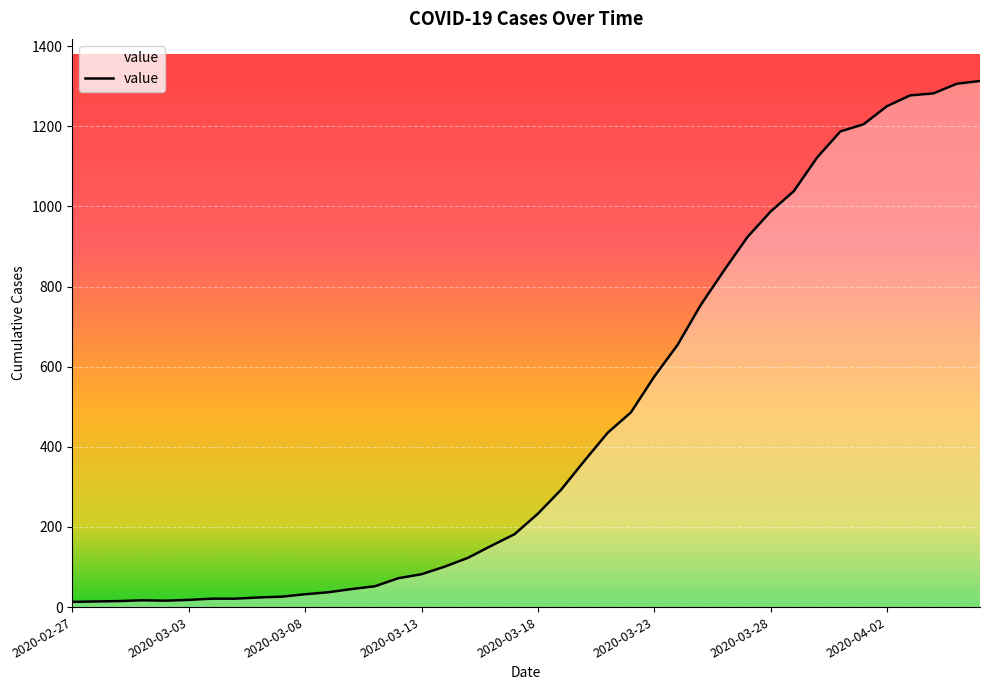

What is the greatest value displayed?

1313